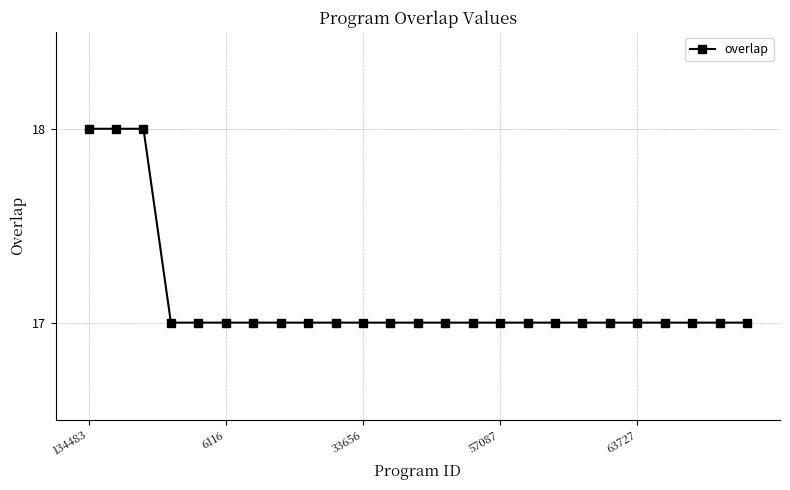

How many lines are shown in the chart?

1